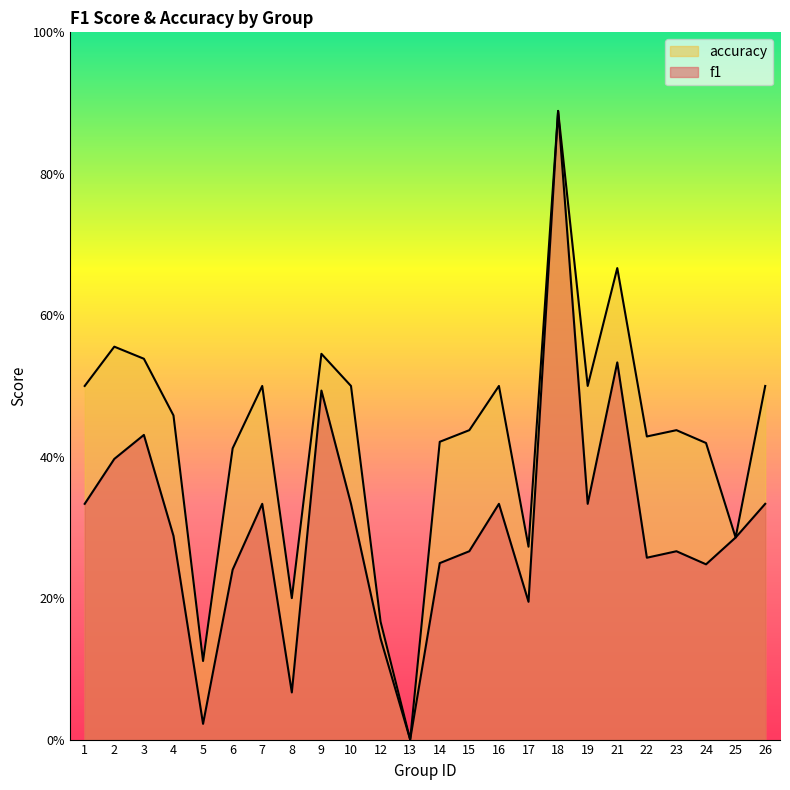

What is the value of the f1 point at the 19th from the left?

0.5